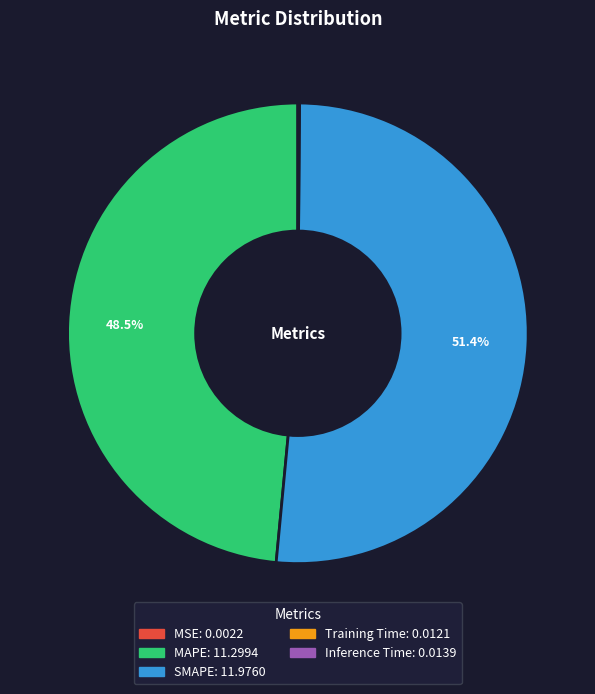

What is the ratio of the value at SMAPE to the value at MAPE?

1.1